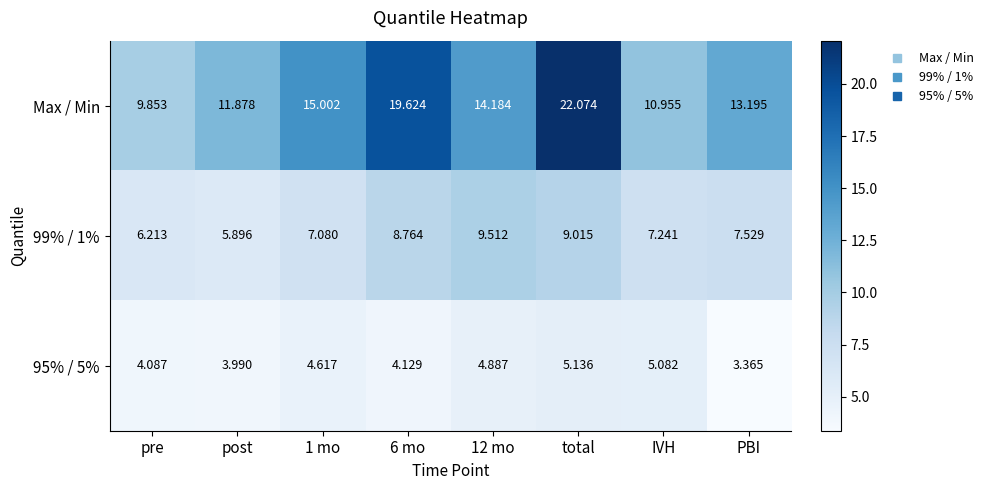

Is the value of Max / Min at post greater than the value of 95% / 5% at post?

Yes